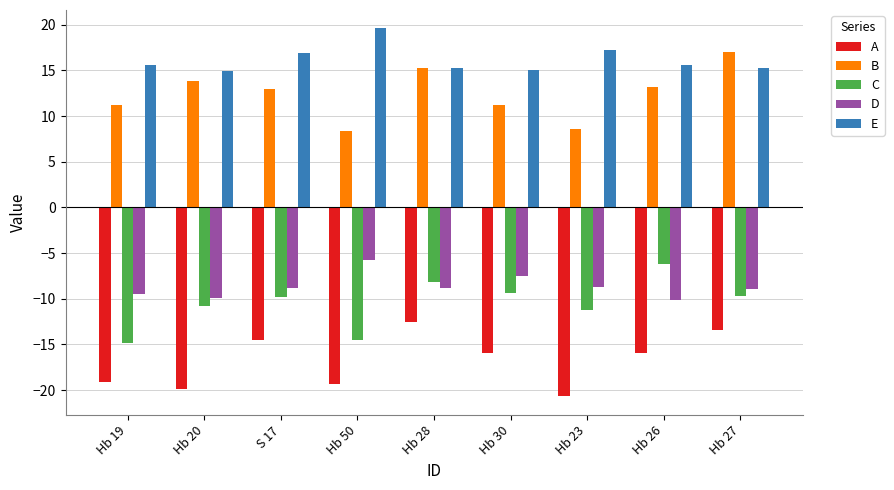

At how many categories does at least one series exceed 5?

9